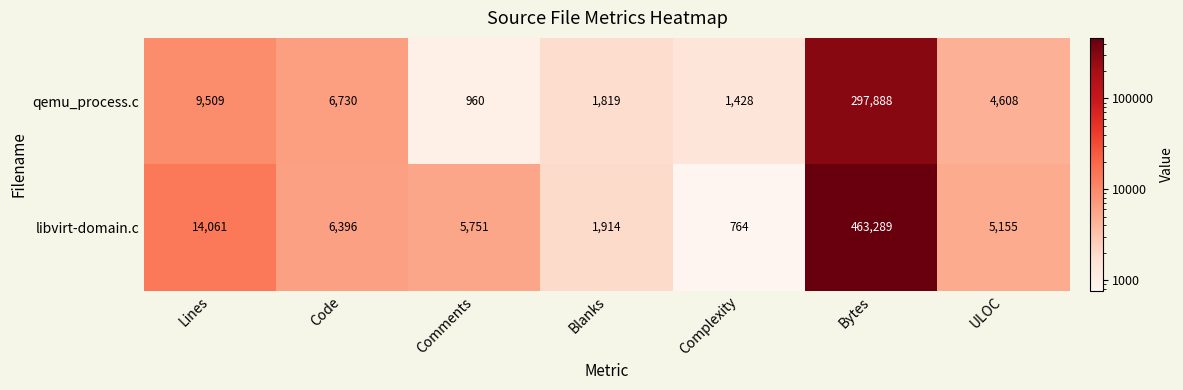

At which category is the sum across all series the highest?

Bytes